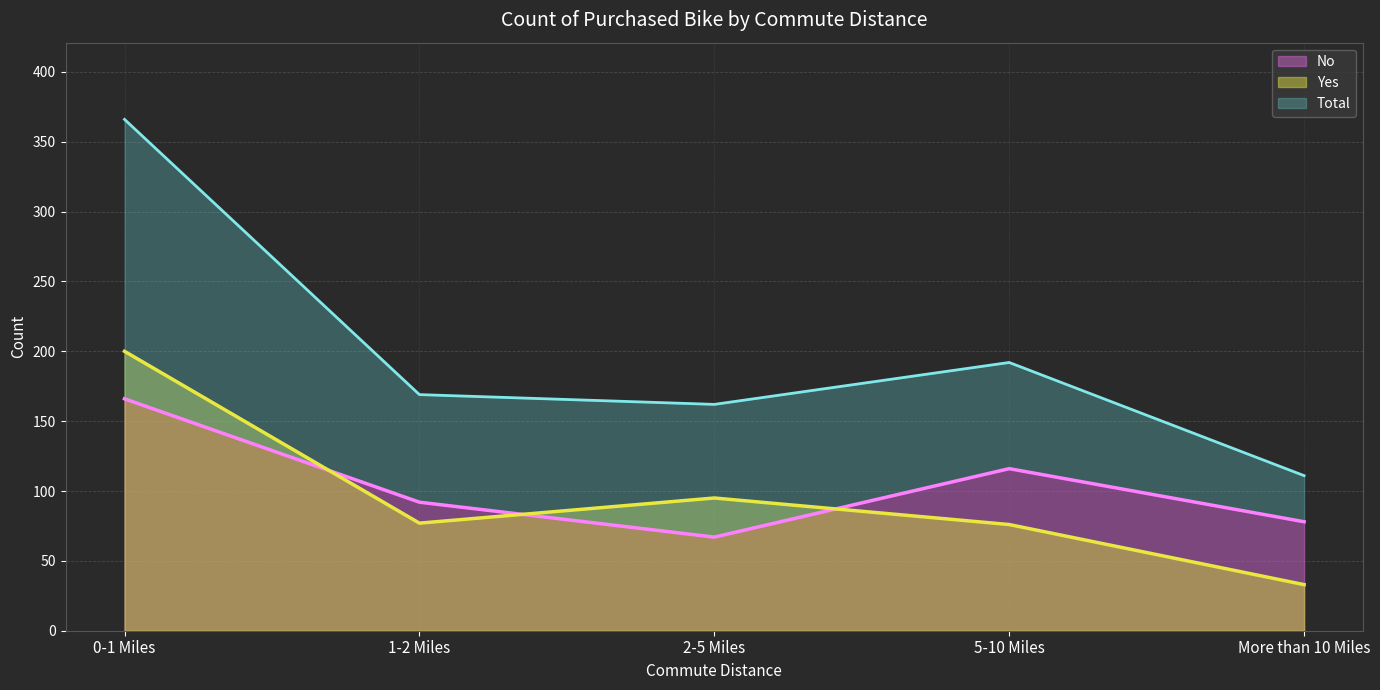

Is it true that Yes equals 200 at 0-1 Miles?

True